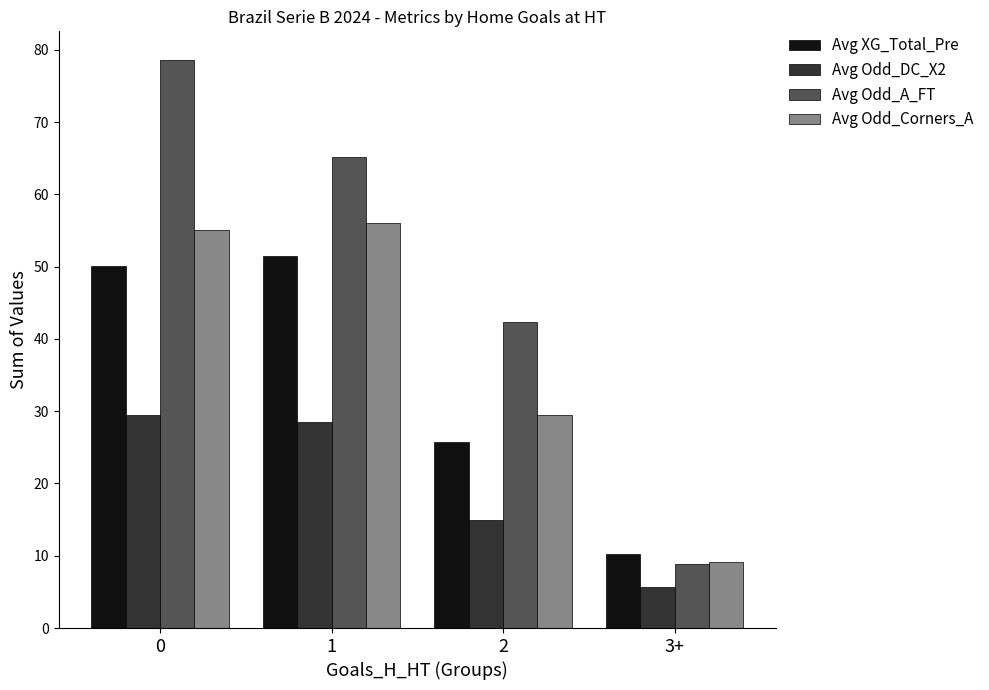

How many series are shown in this chart?

4